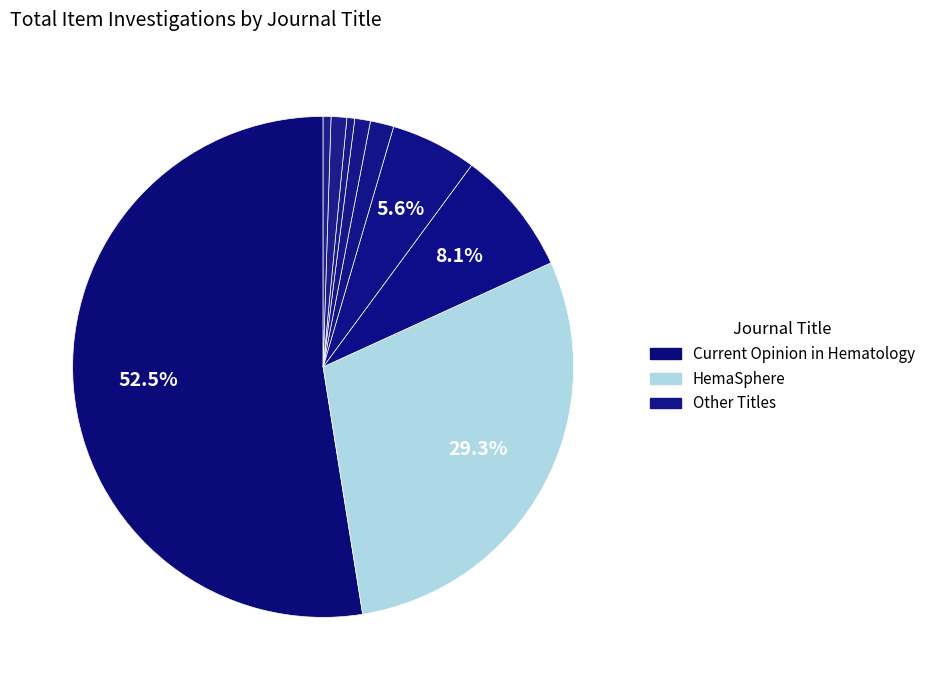

To the nearest percent, what is the average slice percentage?

11%